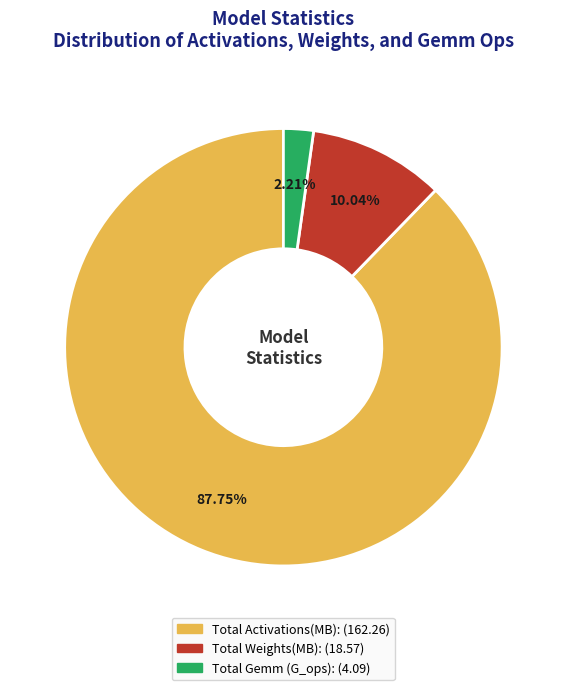

To the nearest percent, what is the average slice percentage?

33%